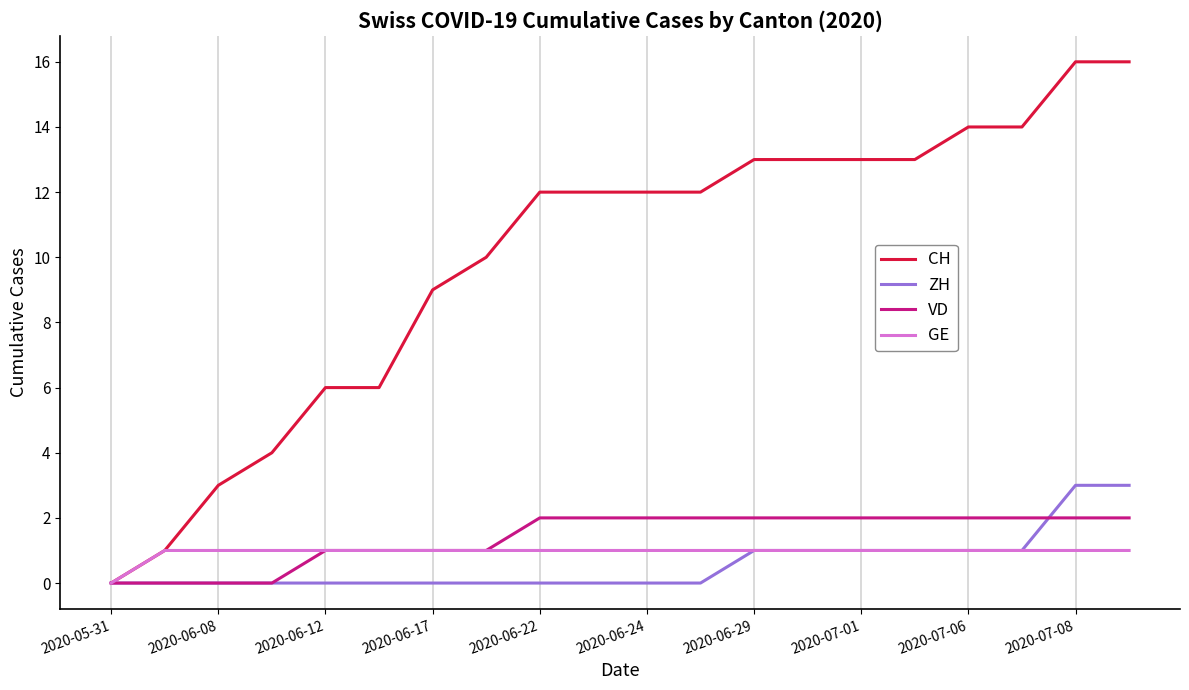

What is the highest value of the CH series?

16